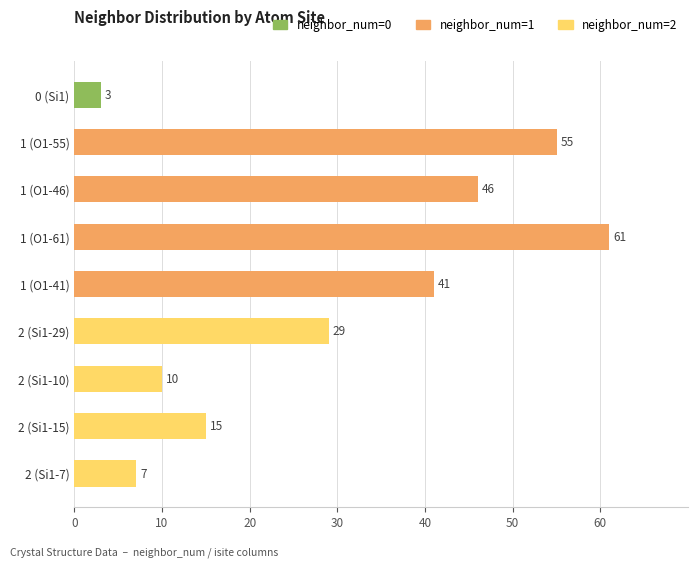

Reading bottom to top, list all the values displayed in this chart.

7	15	10	29	41	61	46	55	3